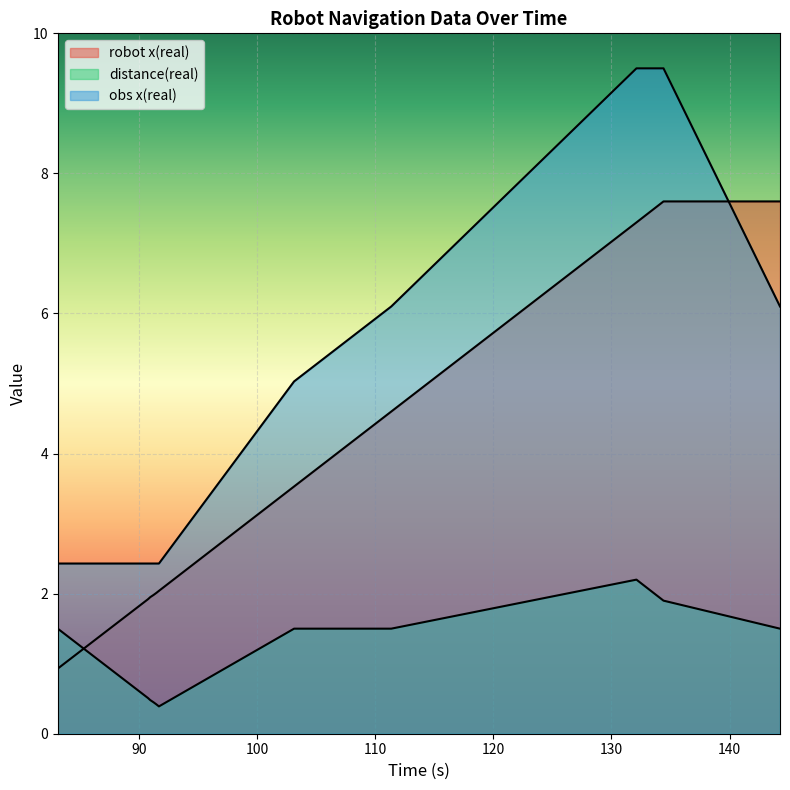

True or false: obs x(real) has more than 1 interior local peaks.

False